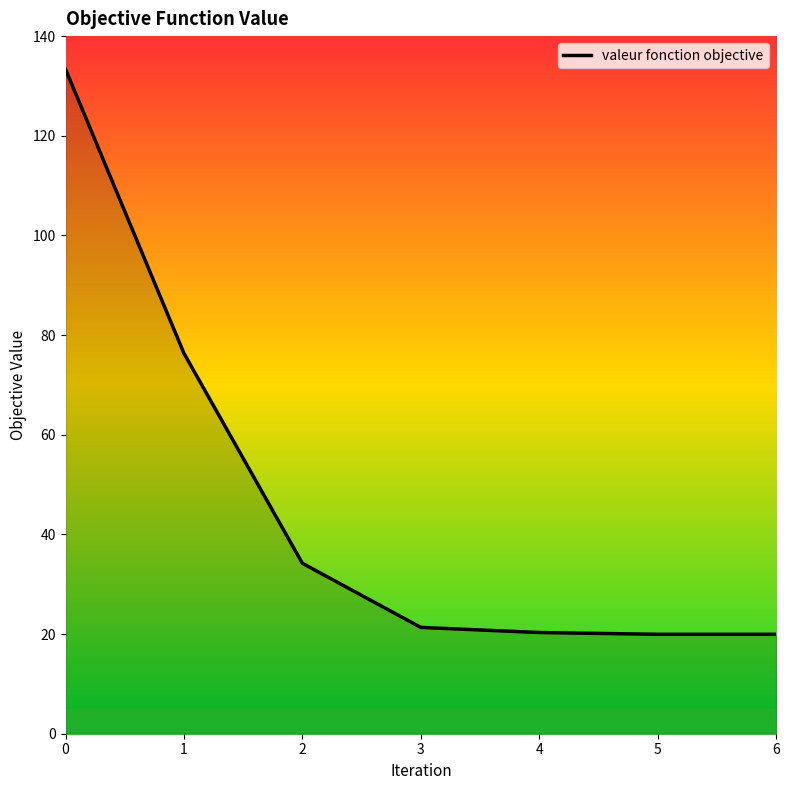

True or false: the data has more than 1 interior local peaks.

False